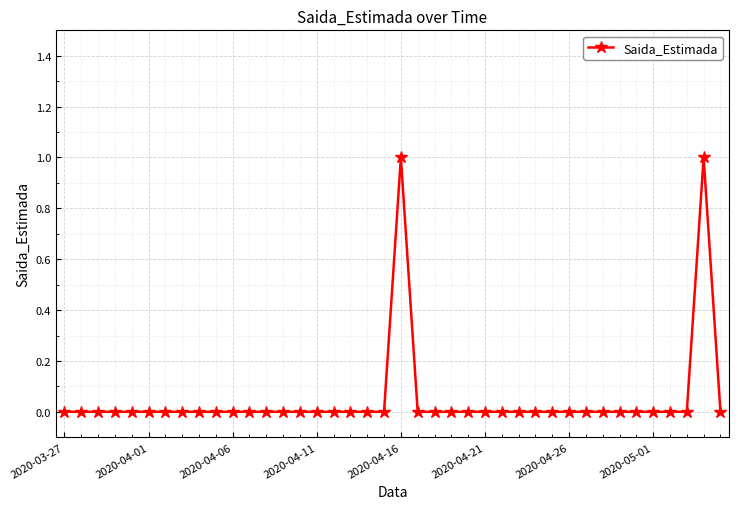

How many data points does each series have?

40